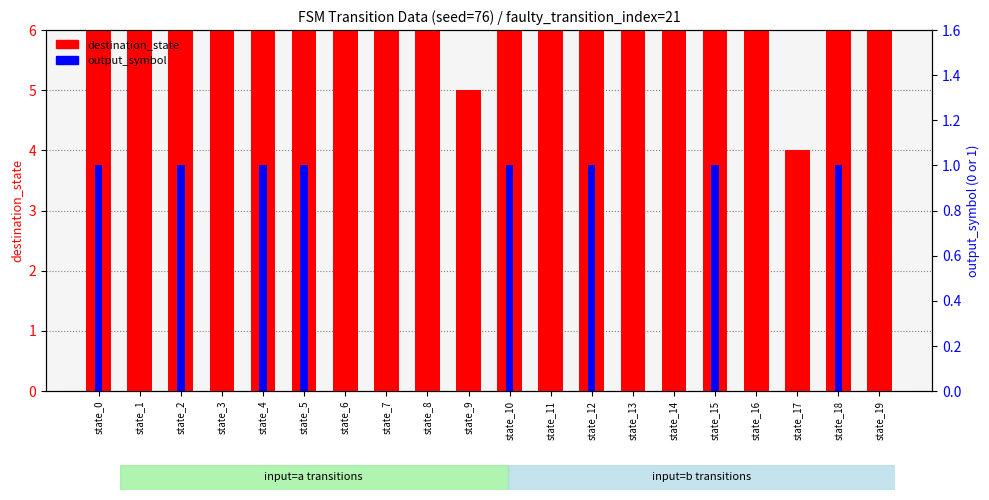

Where is destination_state nearest to the value 16?

state_2